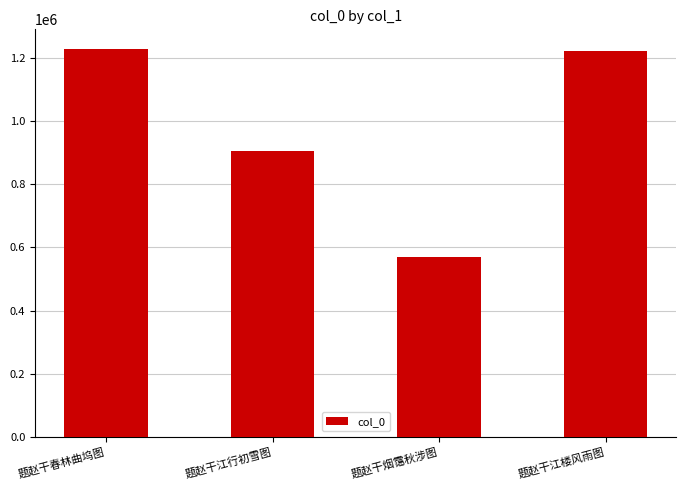

Reading left to right, list all the values displayed in this chart.

题赵干春林曲坞图=1230442	题赵干江行初雪图=905943	题赵干烟霭秋涉图=570935	题赵干江楼风雨图=1223564